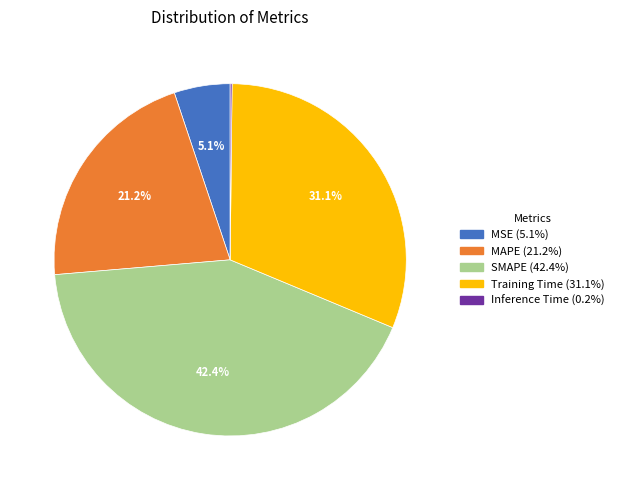

Does Training Time account for over 50% of the chart?

No